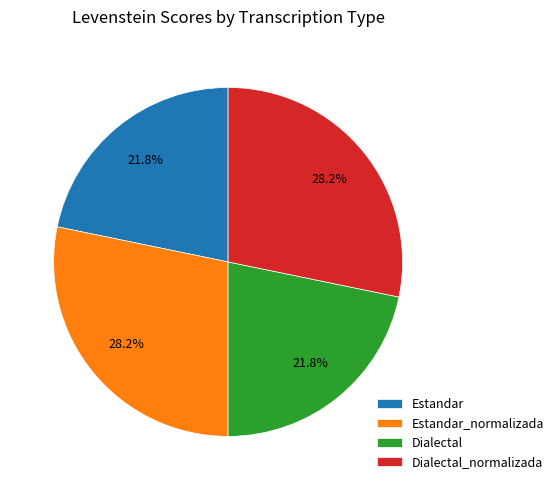

Is there a majority slice in this chart?

No